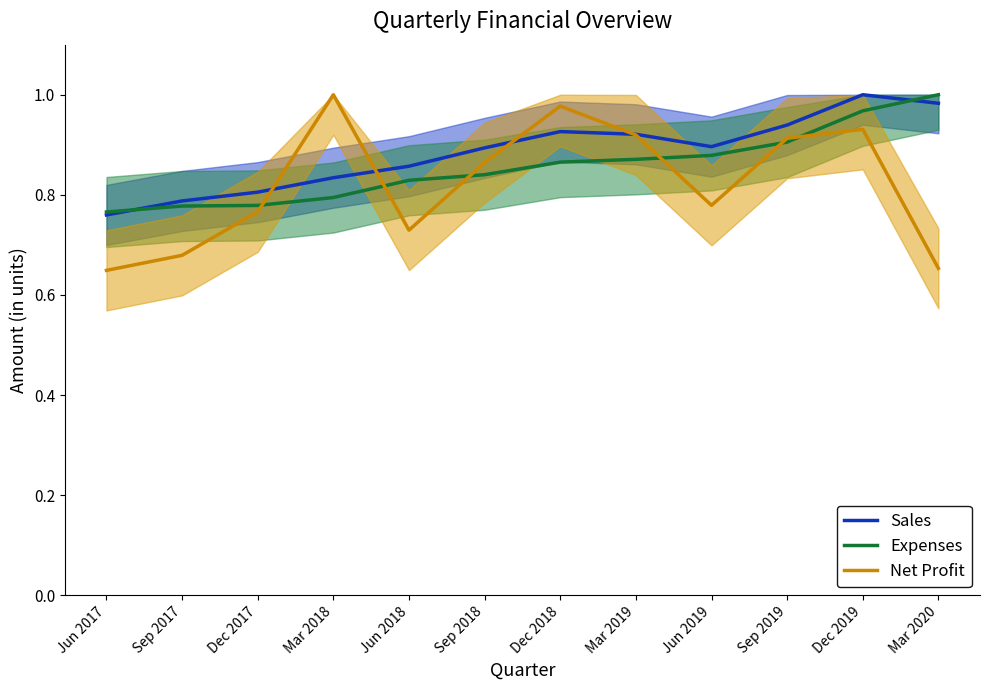

Does the chart display data point markers on the line(s)?

No